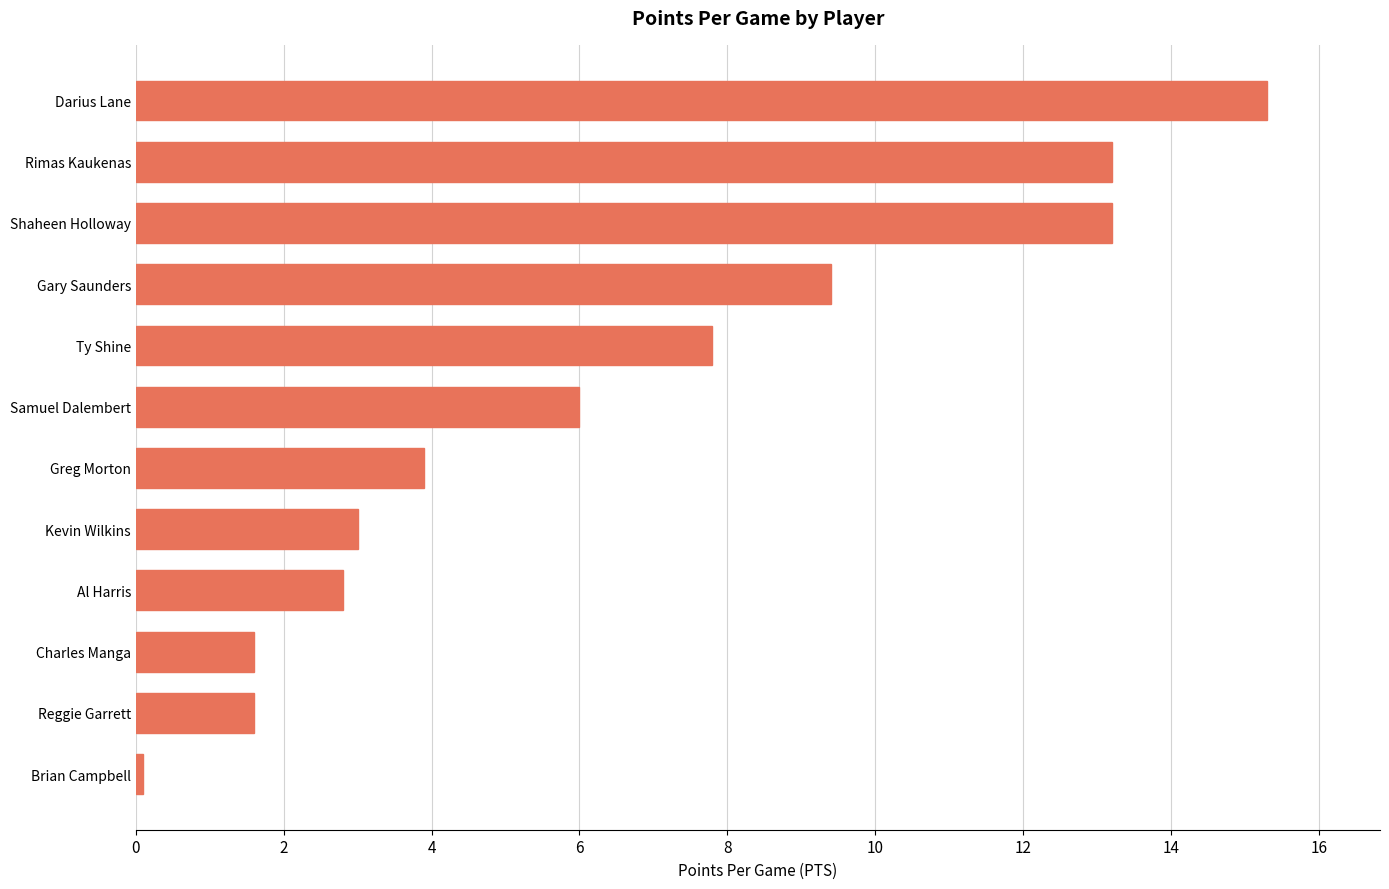

The chart shows a value of 18.1 at Shaheen Holloway. True or false?

False